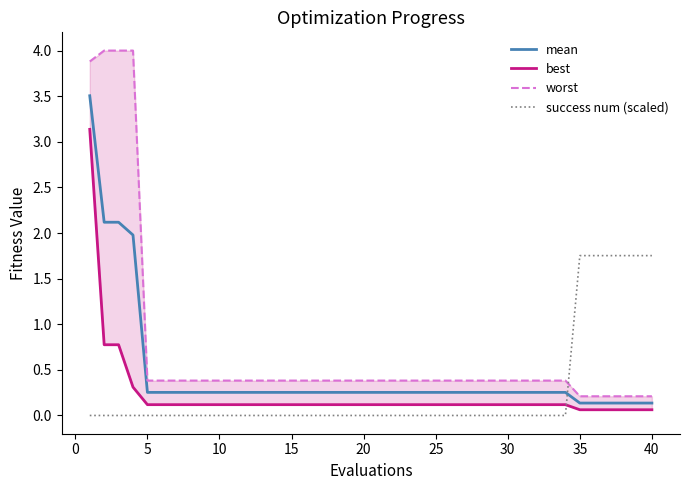

True or false: mean and success num (scaled) intersect in this chart.

True